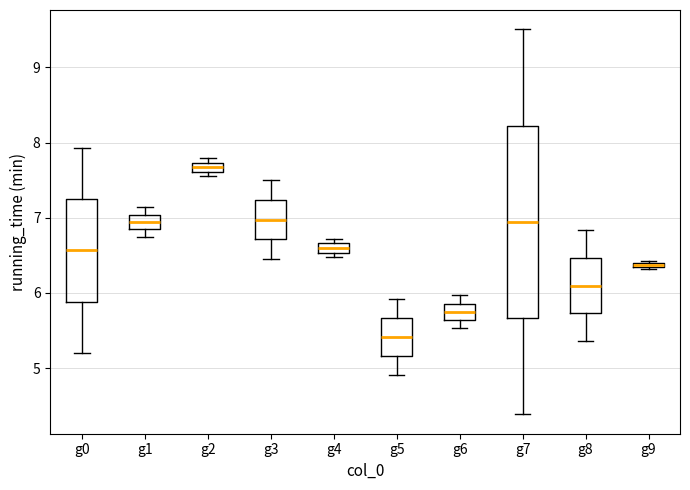

Which box is the tallest, from its lower edge to its upper edge?

g7